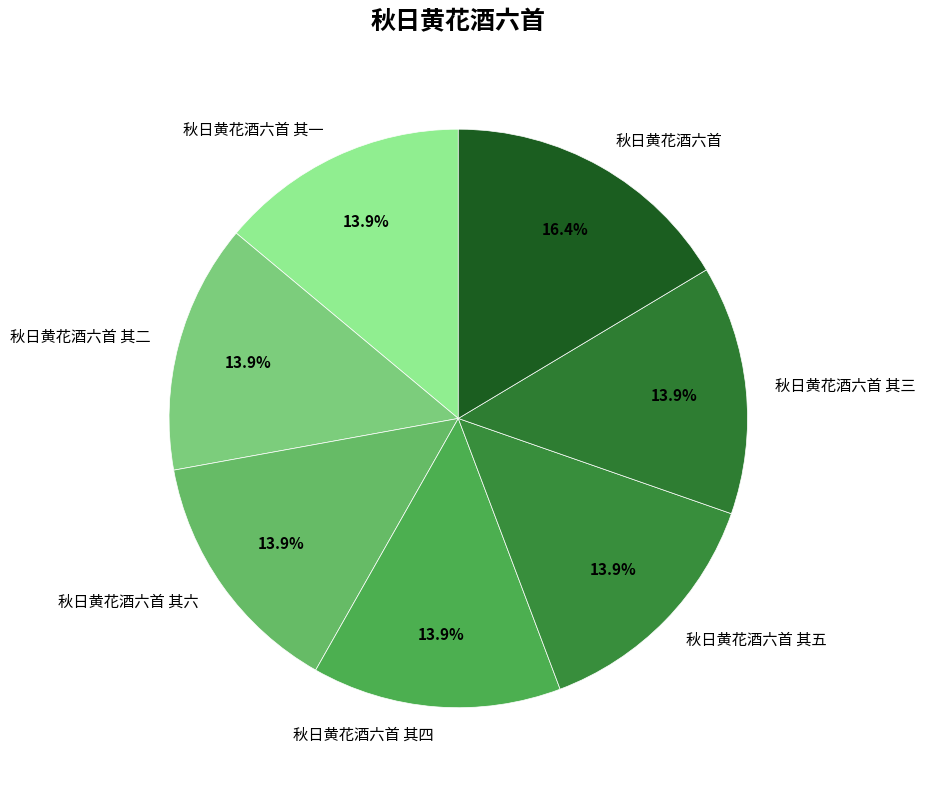

Which has a higher value, 秋日黄花酒六首 其六 or 秋日黄花酒六首?

秋日黄花酒六首